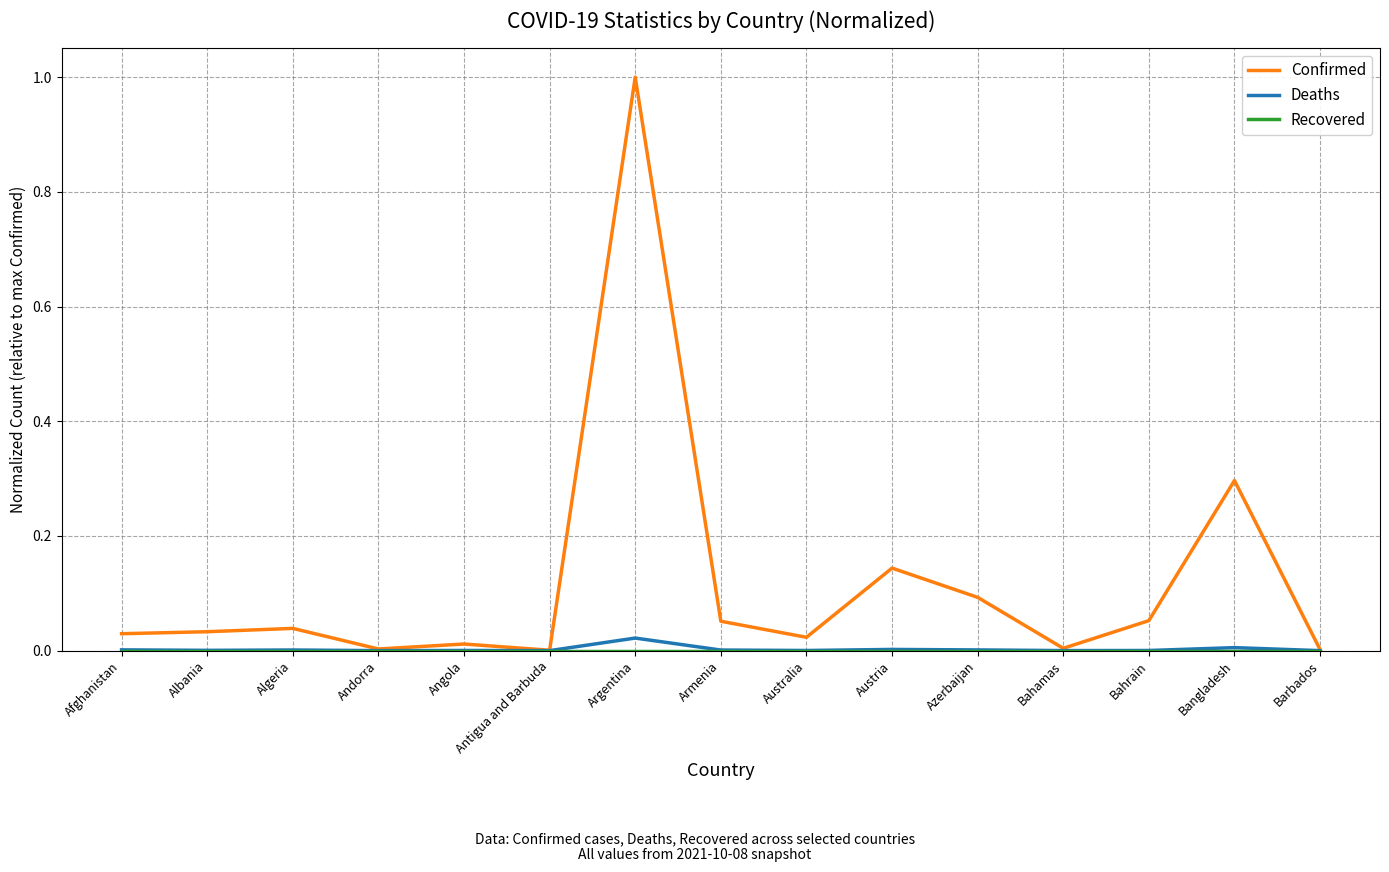

The Confirmed series shows 1.0 at Argentina. True or false?

True